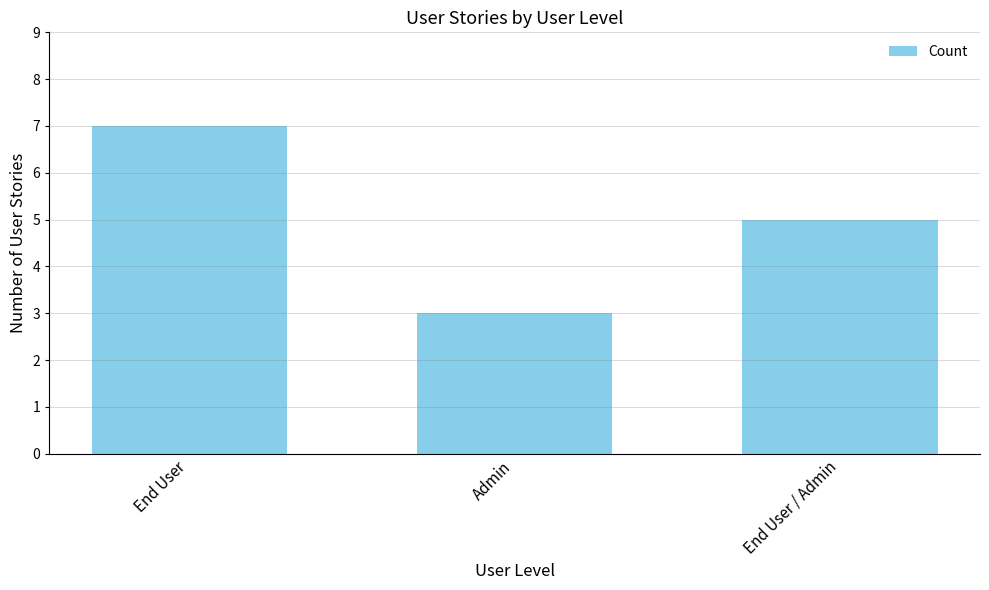

What is the change in value from Admin to End User / Admin?

+2